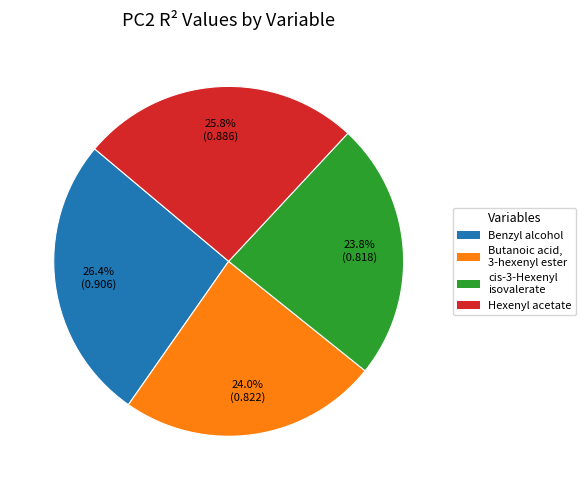

Does any single category account for the majority?

No